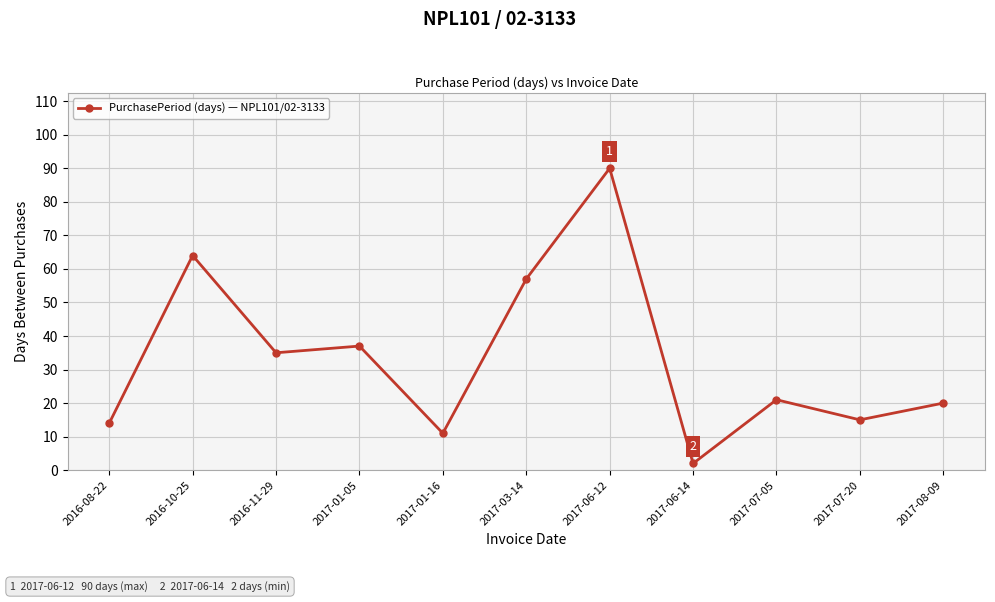

Which category has the lowest value across all series?

2017-06-14